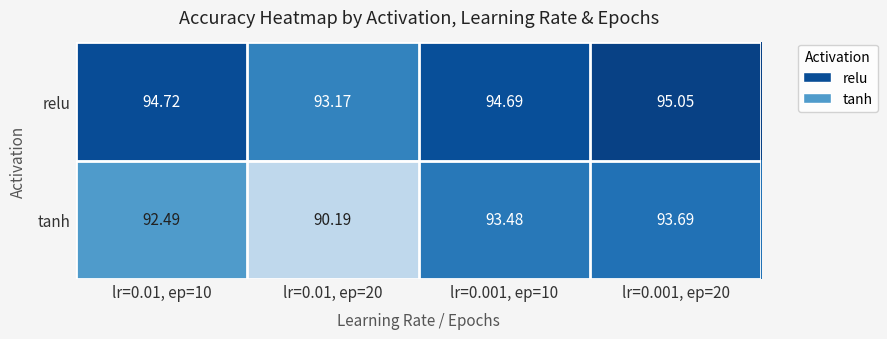

Which series changed the most between lr=0.01, ep=20 and lr=0.001, ep=10?

tanh